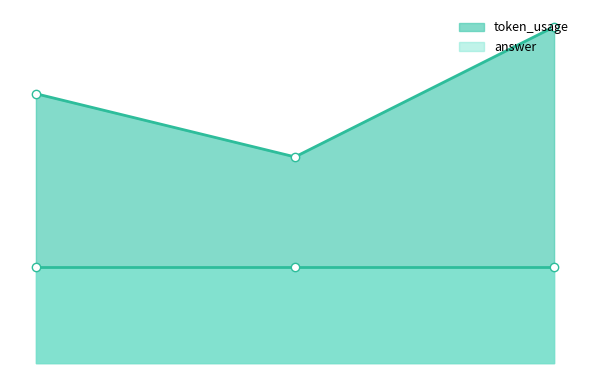

Rank the categories by value from highest to lowest.

2, 0, 1